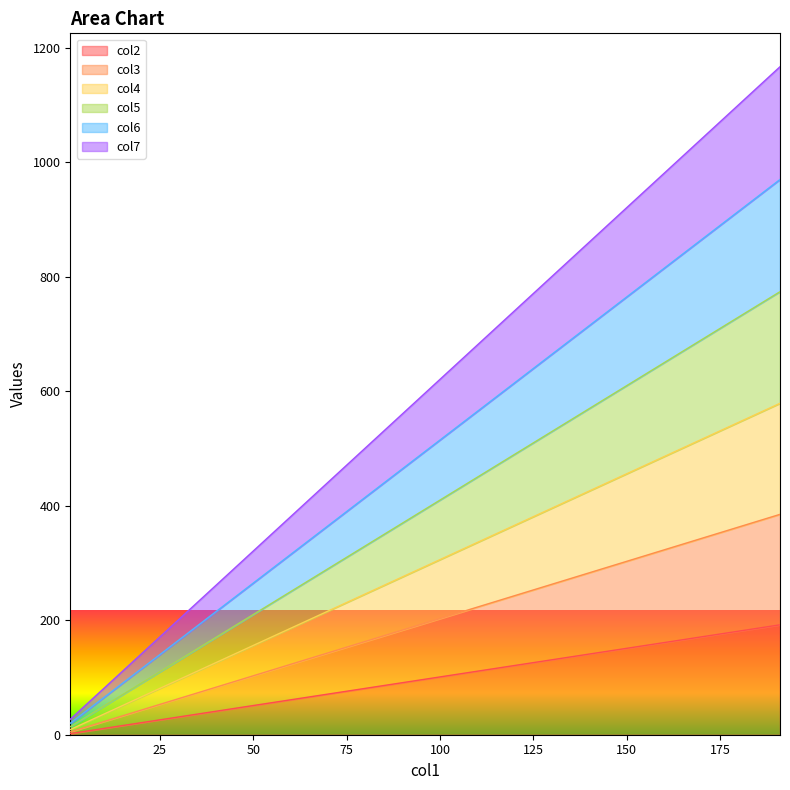

What is the smallest value displayed?

2